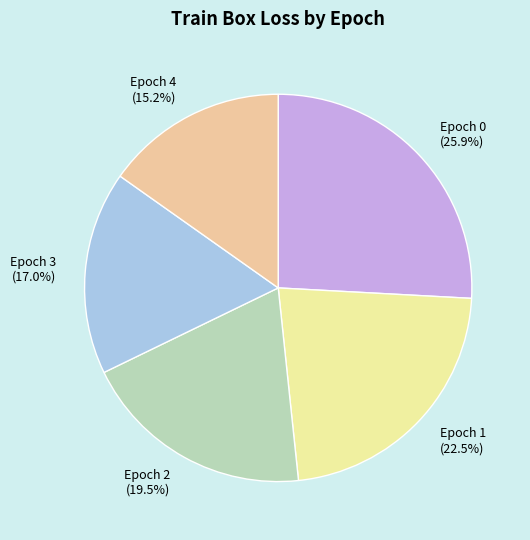

How many segments does this pie chart have?

5